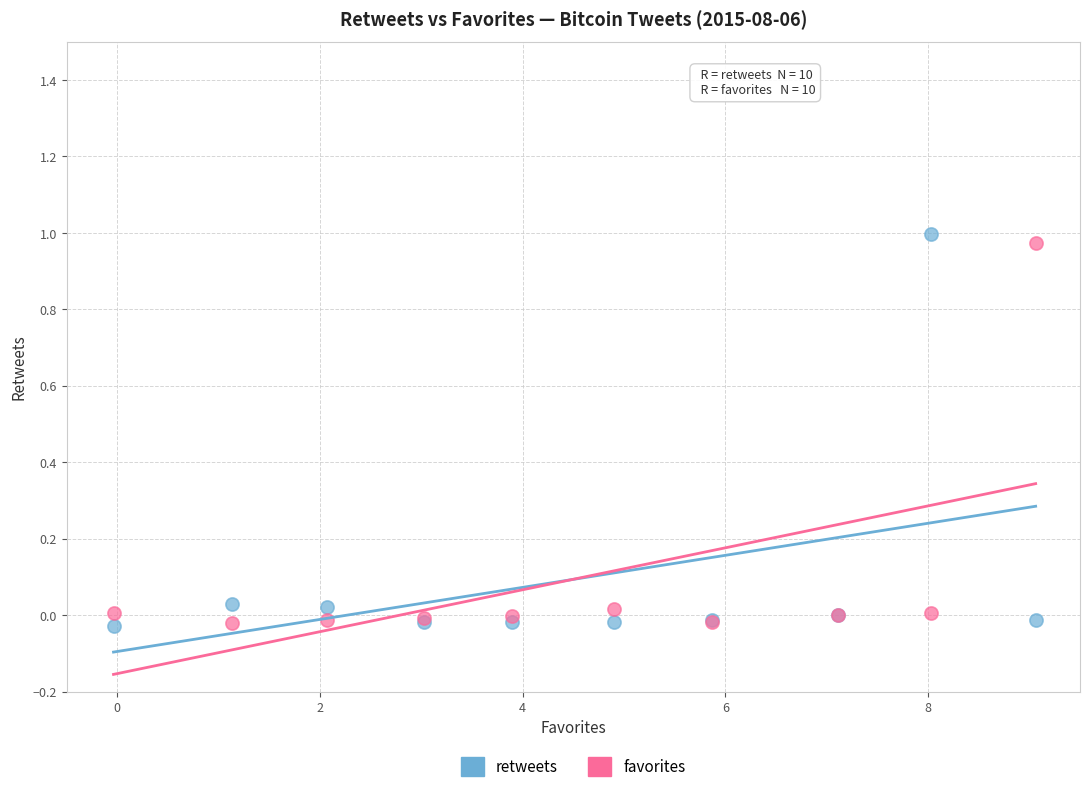

Which series has the widest spread of Y values?

retweets